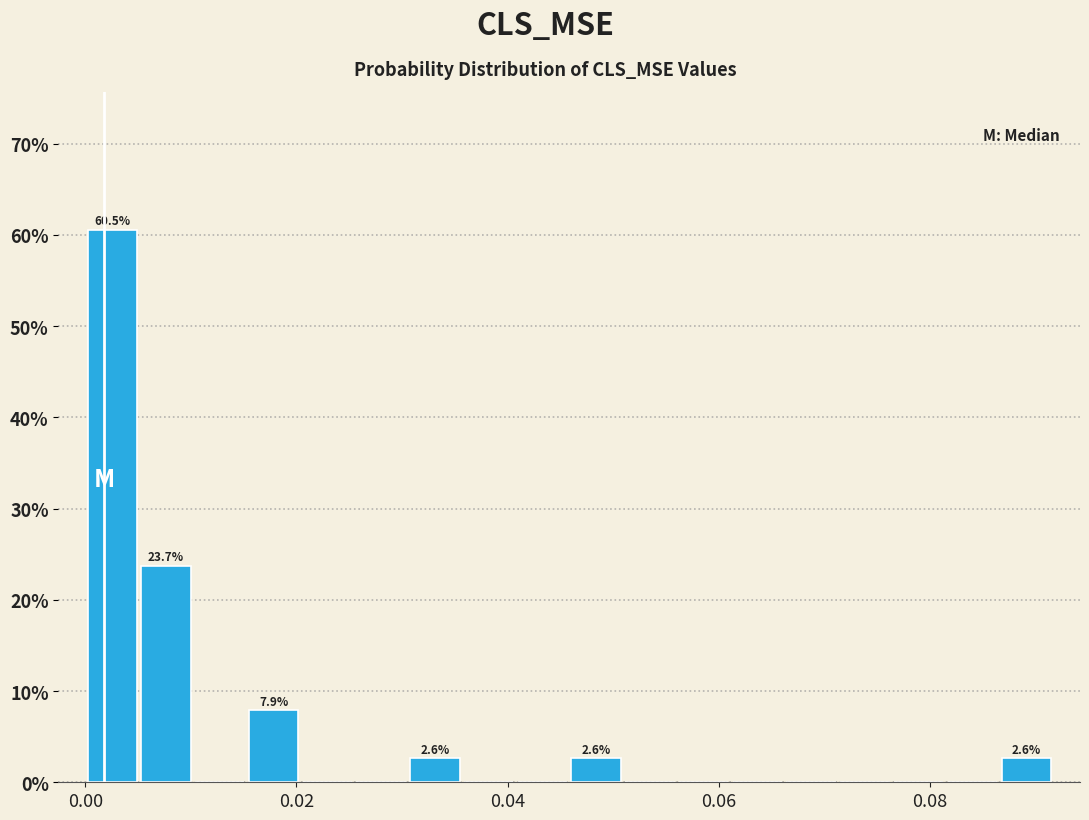

Read against the x-axis, roughly where is the centre of the tallest bar?

0.002